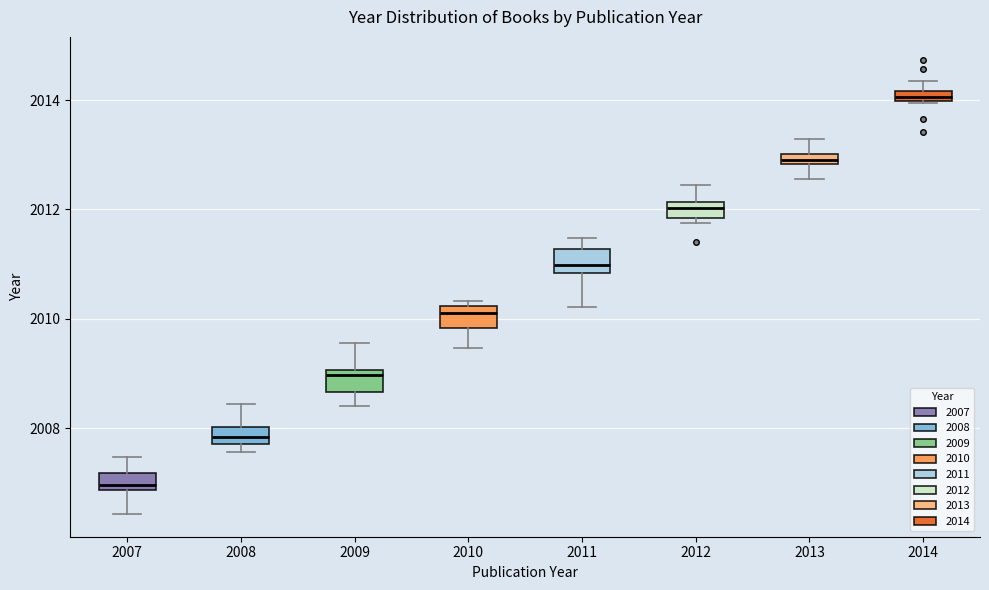

Which box has the lowest median line?

2007